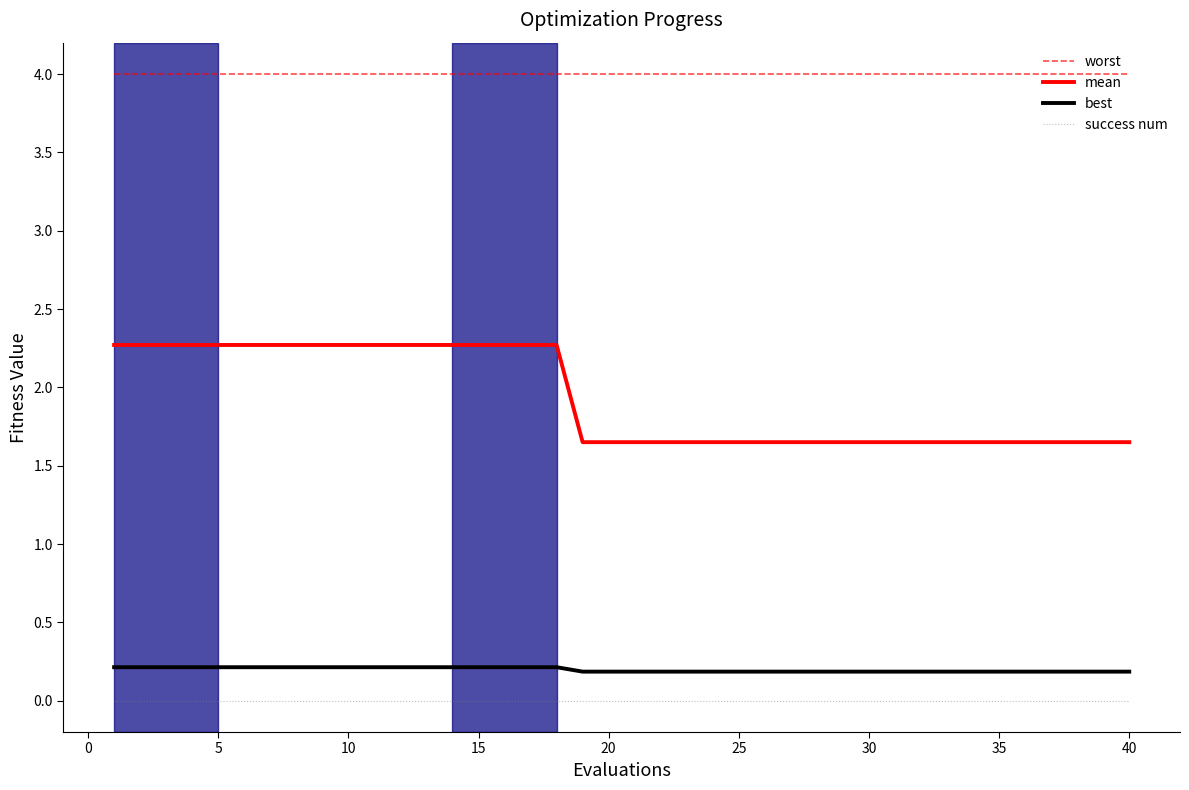

True or false: best and worst intersect in this chart.

False